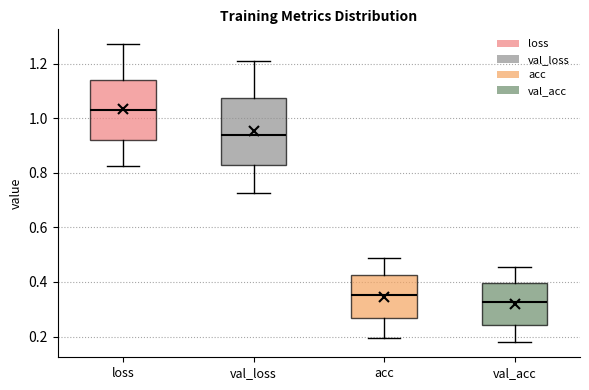

Reading left to right, read every box against the y-axis: the position of its median line, the range the box covers, and the ends of its whiskers. The values are not printed on the chart, so give them approximately, as read against the axis.

loss: median 1.02, box 0.92 to 1.14, whiskers 0.82 to 1.28
val_loss: median 0.94, box 0.82 to 1.08, whiskers 0.72 to 1.20
acc: median 0.36, box 0.26 to 0.42, whiskers 0.20 to 0.48
val_acc: median 0.32, box 0.24 to 0.40, whiskers 0.18 to 0.46